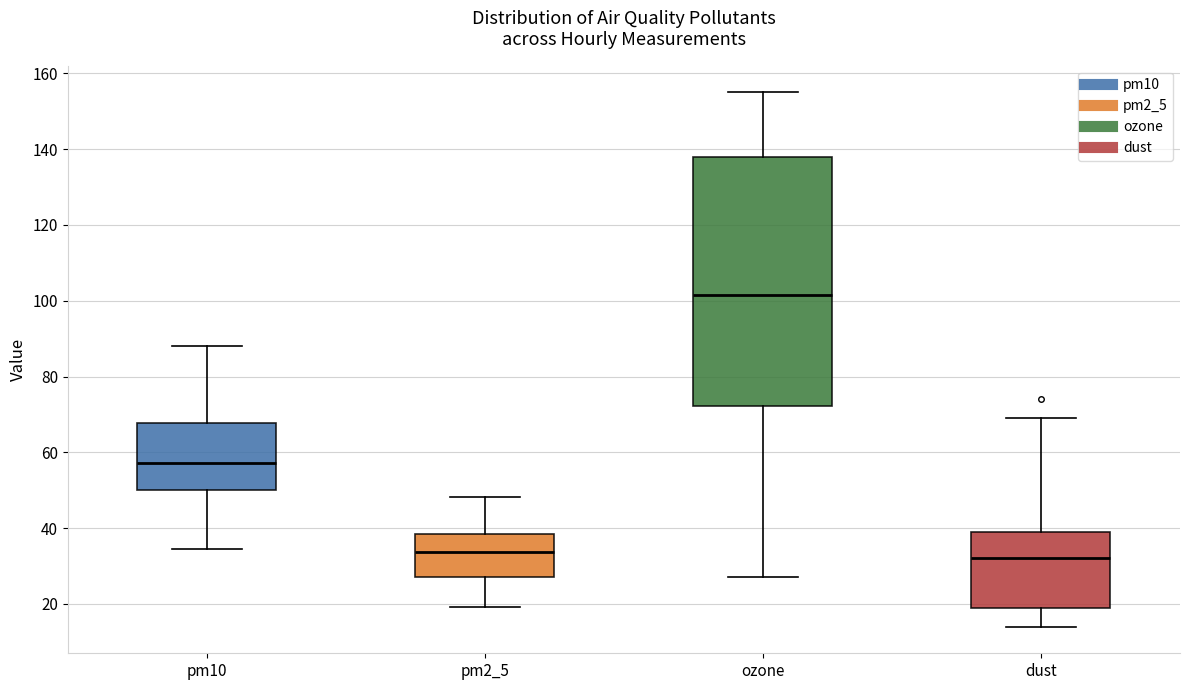

Reading left to right, read every box against the y-axis: the position of its median line, the range the box covers, and the ends of its whiskers. The values are not printed on the chart, so give them approximately, as read against the axis.

pm10: median 58, box 50 to 68, whiskers 34 to 88
pm2_5: median 34, box 28 to 38, whiskers 20 to 48
ozone: median 102, box 72 to 138, whiskers 28 to 156
dust: median 32, box 20 to 40, whiskers 14 to 70